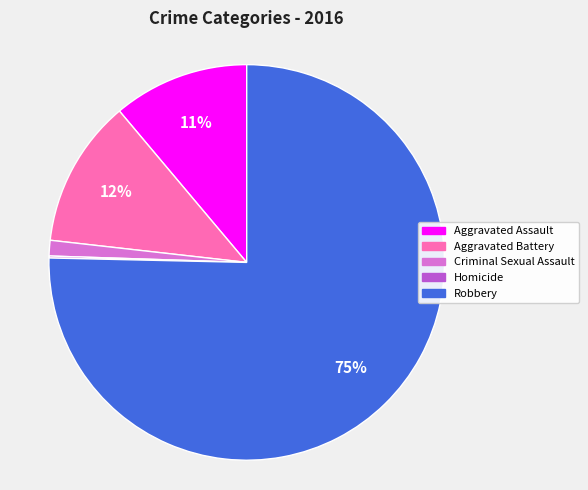

True or false: Robbery accounts for 75% of the total.

True